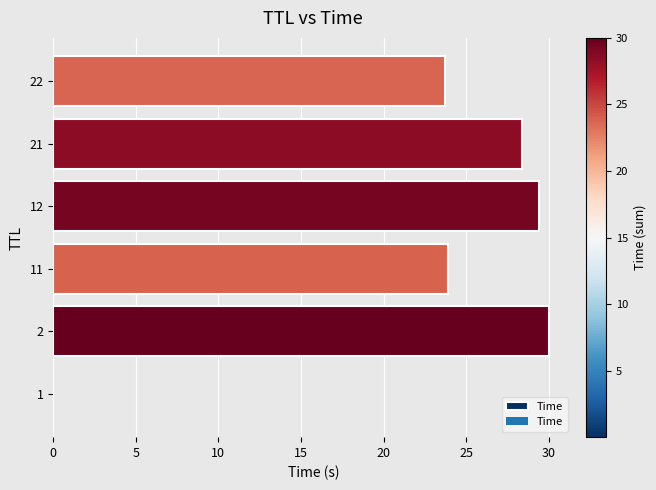

What is the sum of all values?

135.4